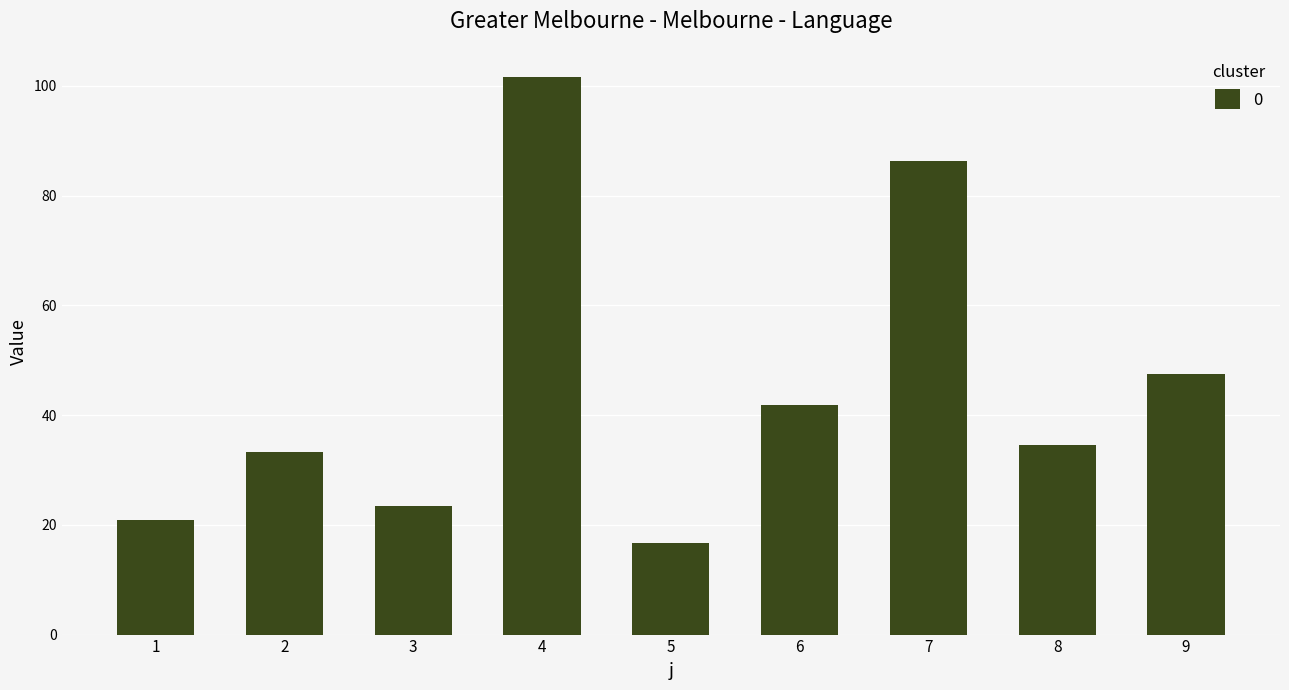

What is the ratio of the value at 2 to the value at 8?

1.0